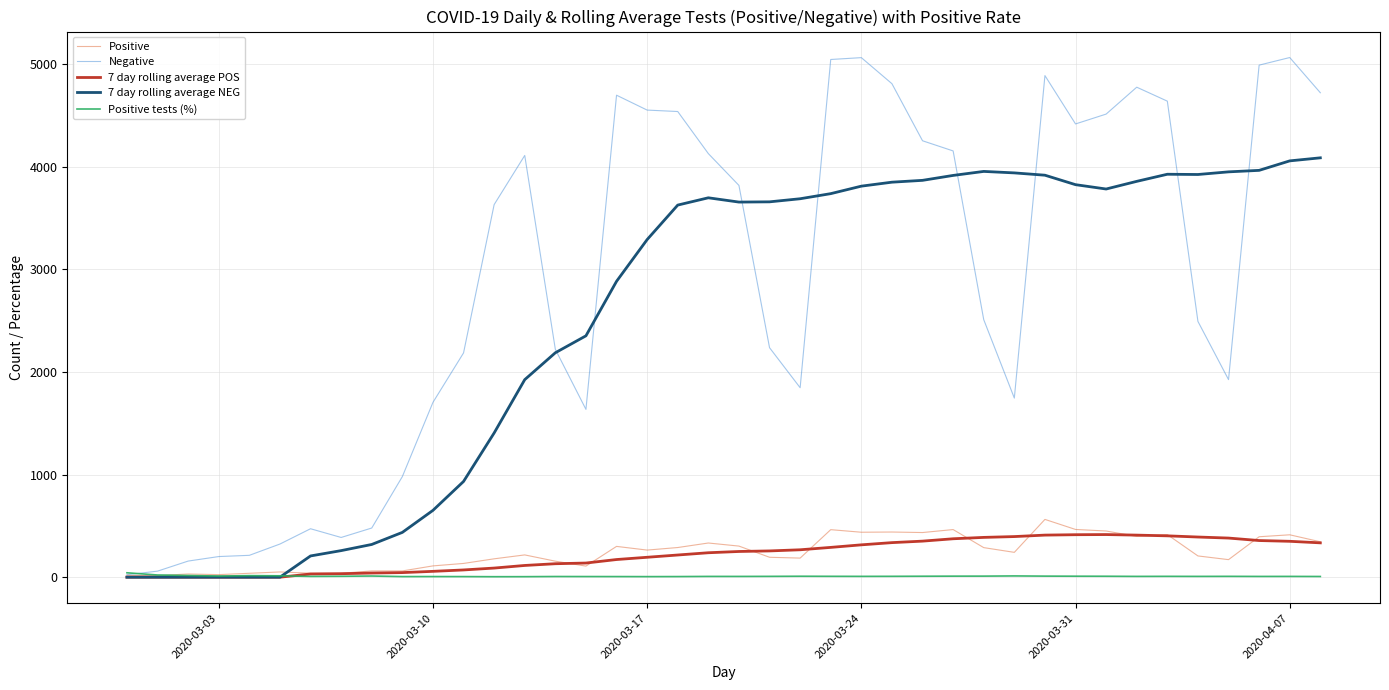

What is the greatest value displayed?

5063.0